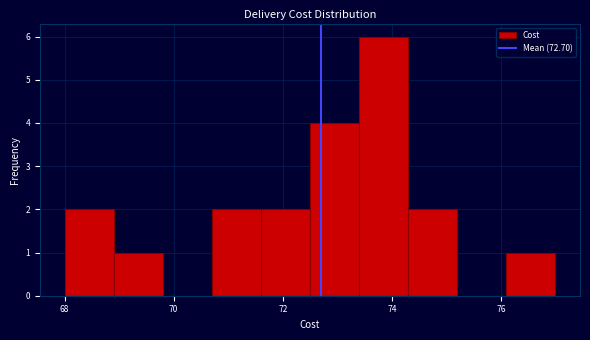

Which range on the x-axis has the tallest bar?

73.4 to 74.3